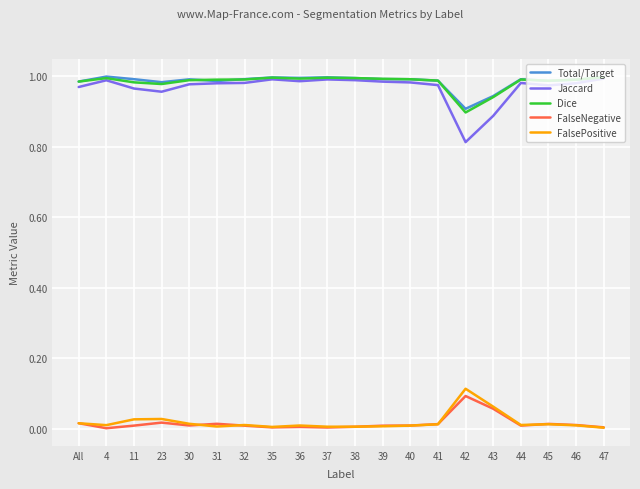

True or false: FalseNegative and Dice intersect in this chart.

False